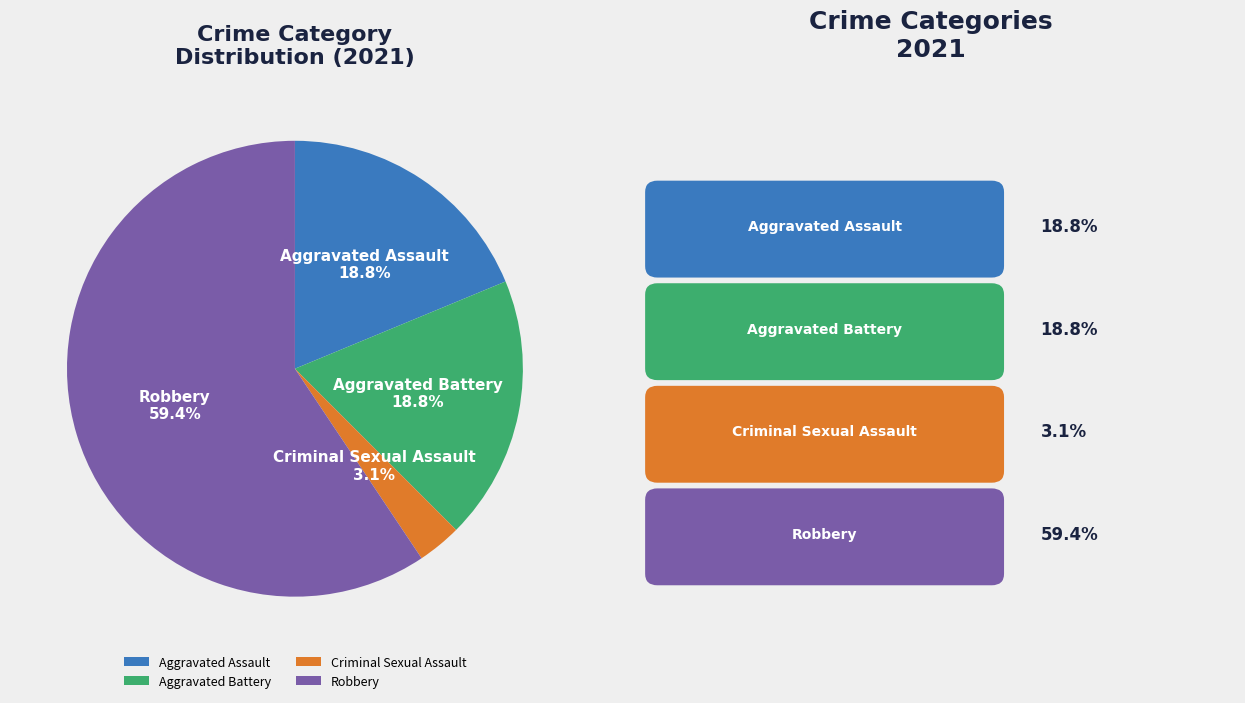

To the nearest percent, what is the difference between the Robbery and Aggravated Battery slice percentages?

41%